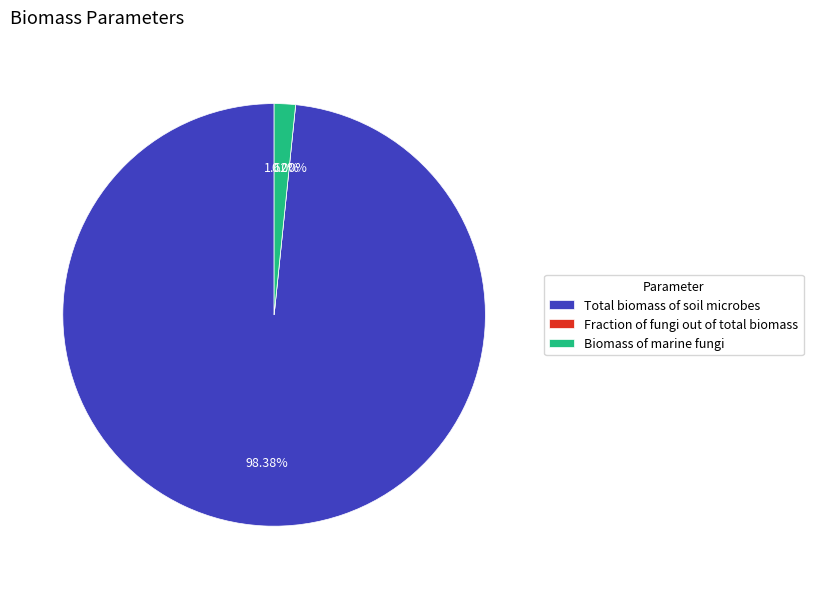

What percentage is NOT represented by Total biomass of soil microbes?

1.6%